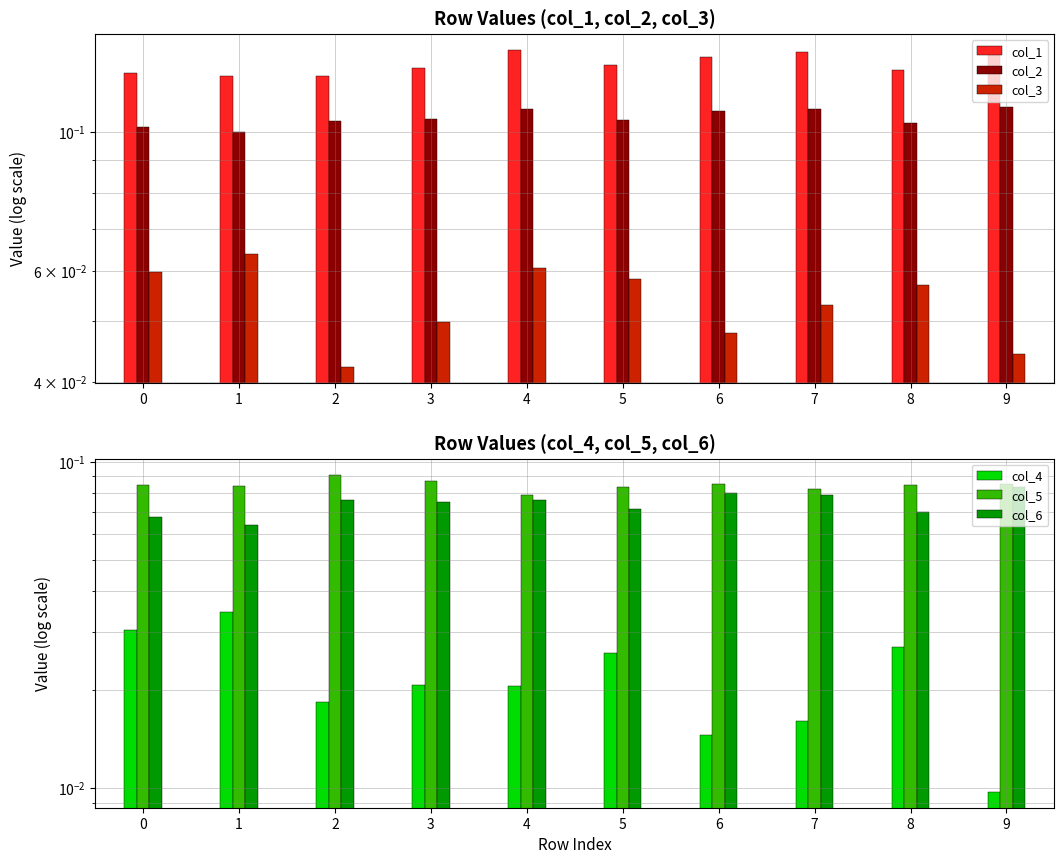

At which label is col_5 closest to 0?

4